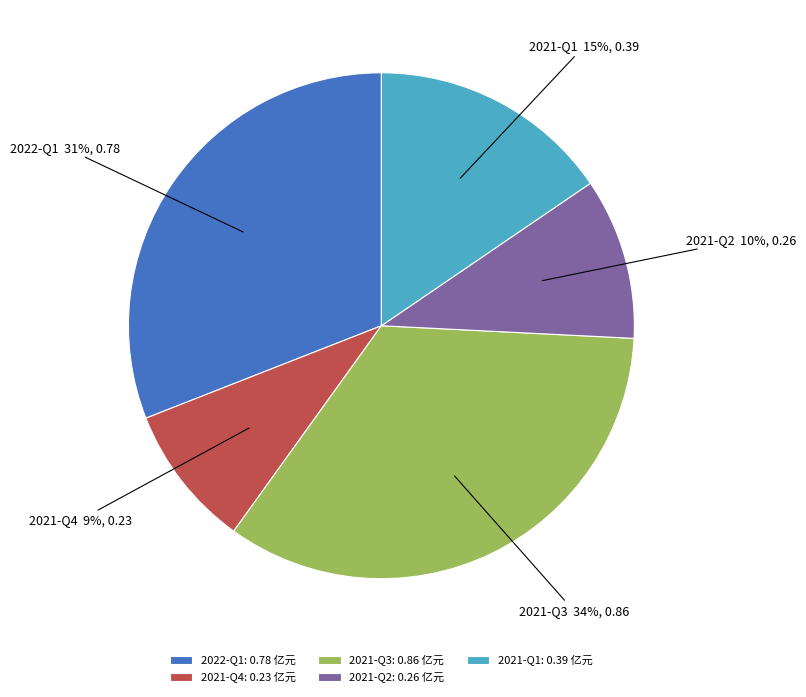

How many segments does this pie chart have?

5